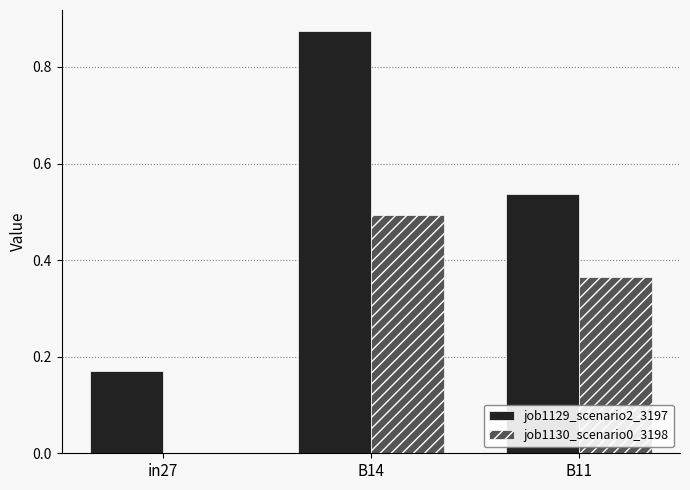

Which series changed the most between in27 and B14?

job1129_scenario2_3197